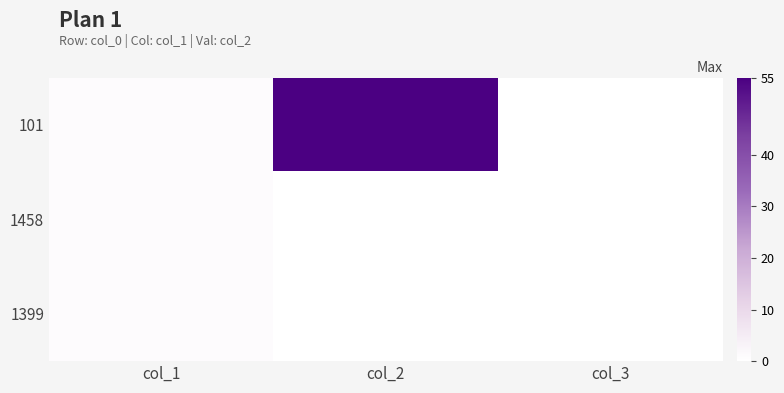

At col_1, list the series in order from largest to smallest.

101, 1458, 1399